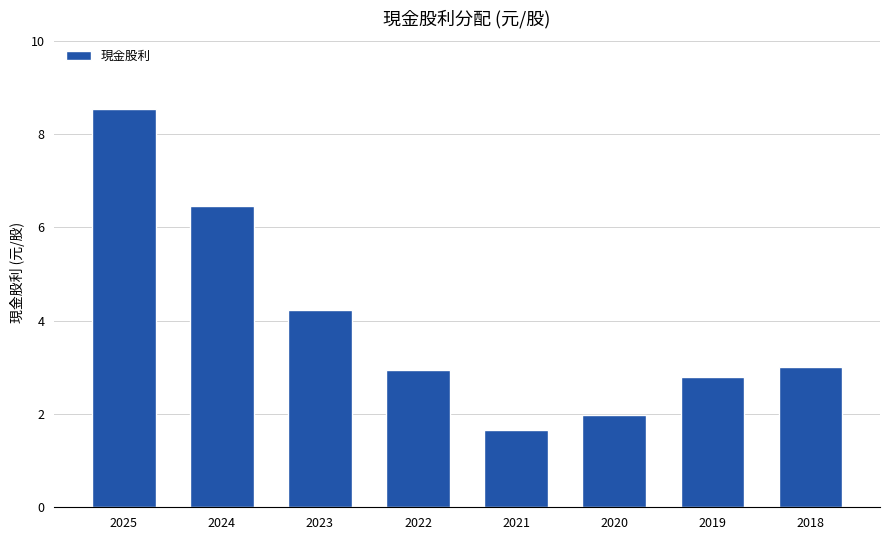

Count the number of data series in this chart.

1